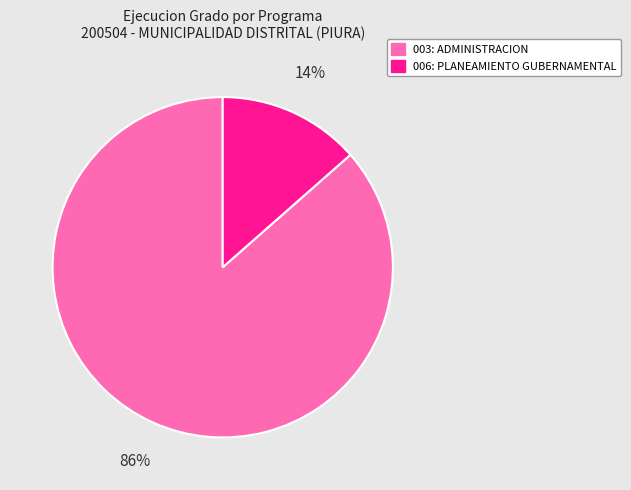

Rank the categories by value from highest to lowest.

003: ADMINISTRACION, 006: PLANEAMIENTO GUBERNAMENTAL